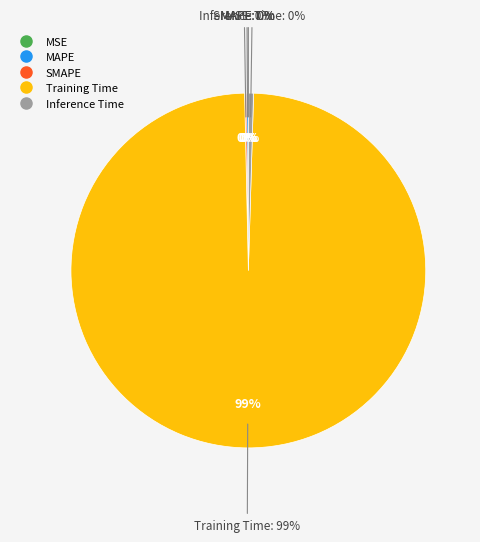

Which category has the biggest portion of the pie?

Training Time